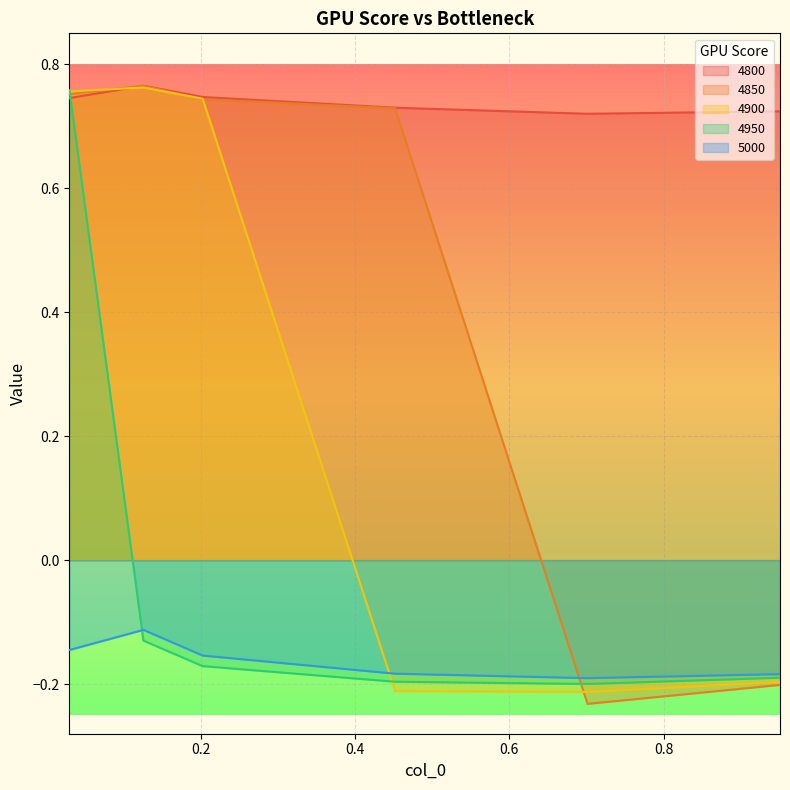

True or false: 5000 has a value of -0.2 at 0.2027397260273973.

True